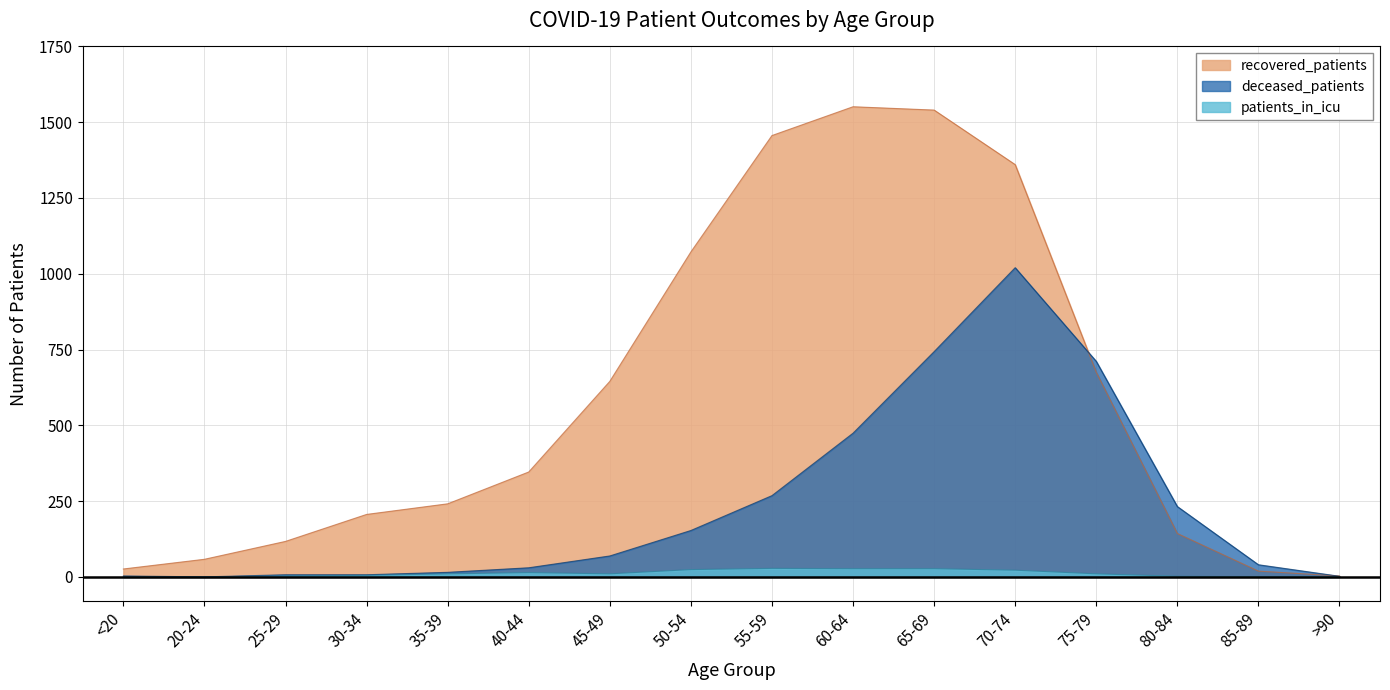

What is the highest value of the patients_in_icu series?

28